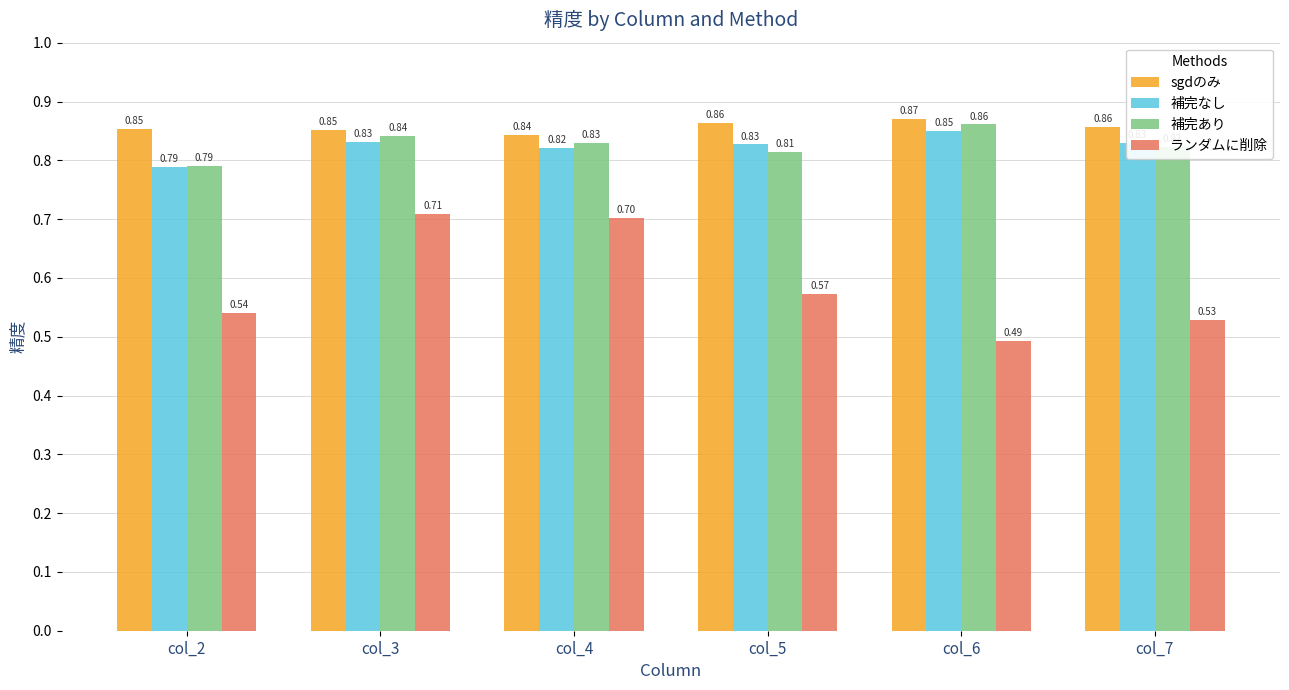

True or false: 補完なし has a value of 0.5 at col_3.

False